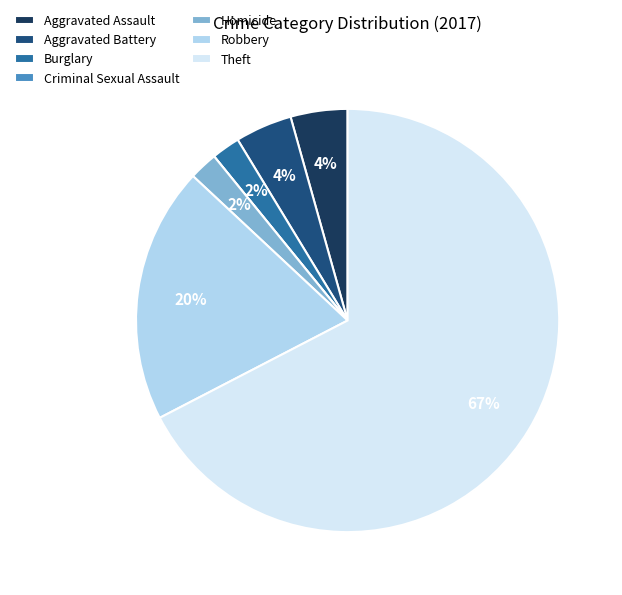

Is there a majority slice in this chart?

Yes